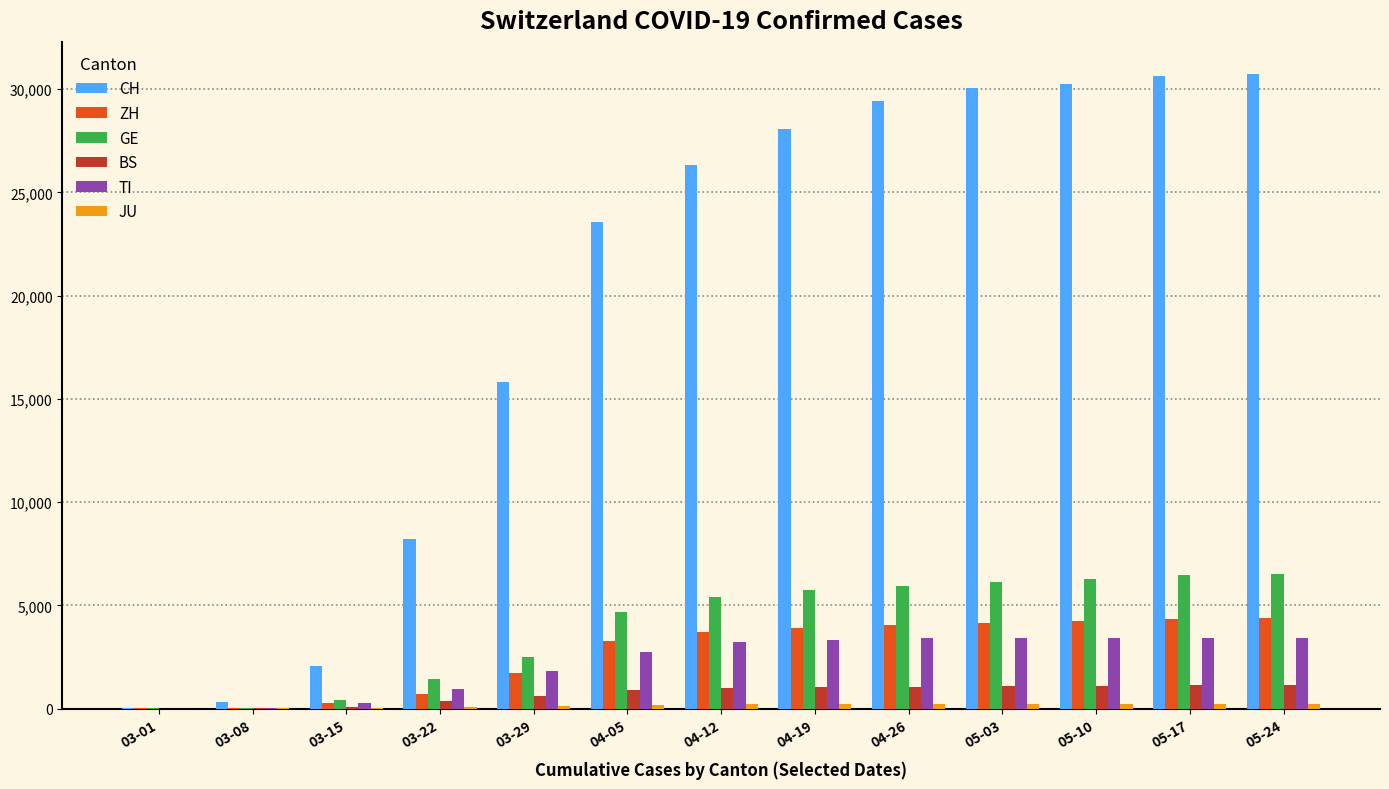

Is the value of GE at 05-10 greater than the value of TI at 04-19?

Yes